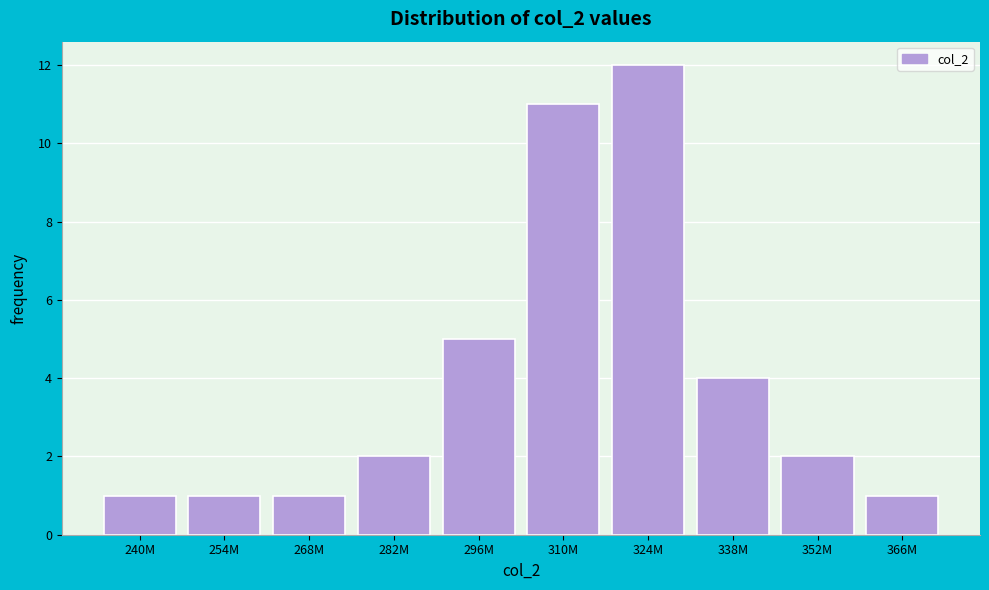

Reading left to right, transcribe all the data shown in this chart.

1	1	1	2	5	11	12	4	2	1